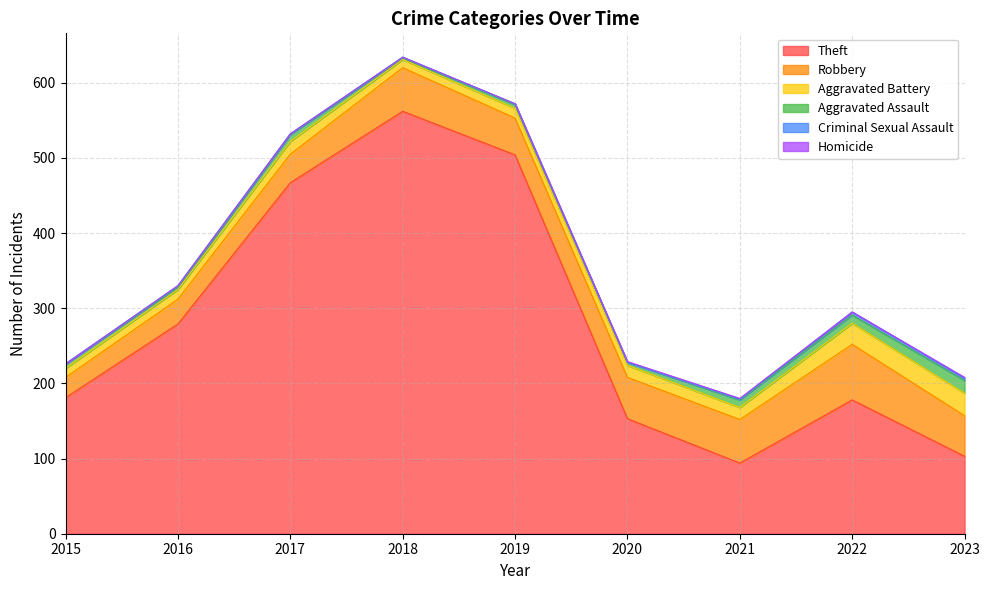

Reading left to right, extract all data points from this chart.

Theft: 181	279	467	562	504	153	94	178	103
Robbery: 27	33	38	58	49	55	58	74	54
Aggravated Battery: 12	13	17	11	13	16	16	28	30
Aggravated Assault: 6	3	9	2	5	4	10	11	17
Criminal Sexual Assault: 0	2	1	1	1	0	1	4	3
Homicide: 0	0	0	0	0	1	1	0	1